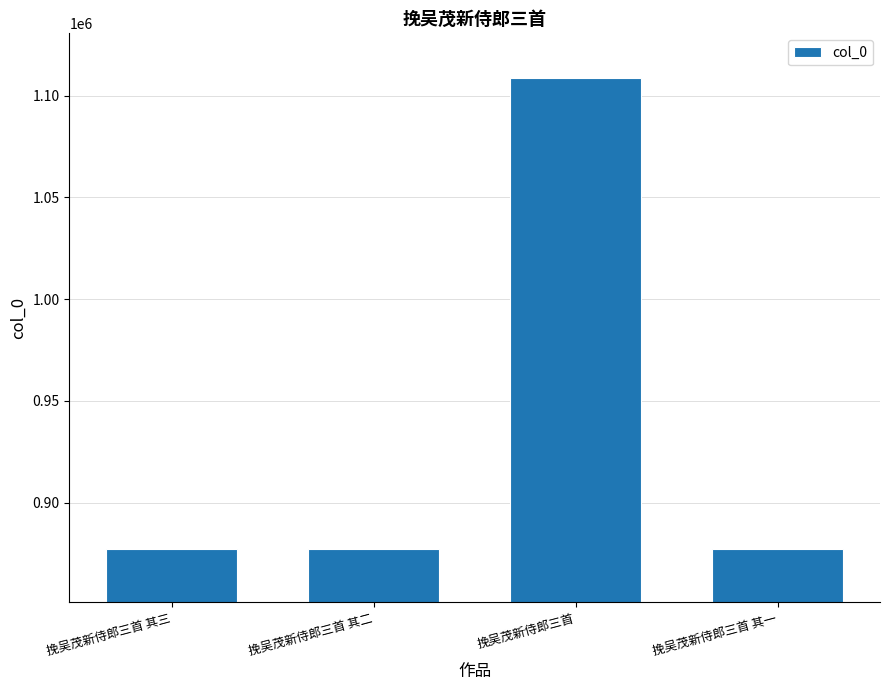

The chart shows a value of 877454 at 挽吴茂新侍郎三首 其三. True or false?

True